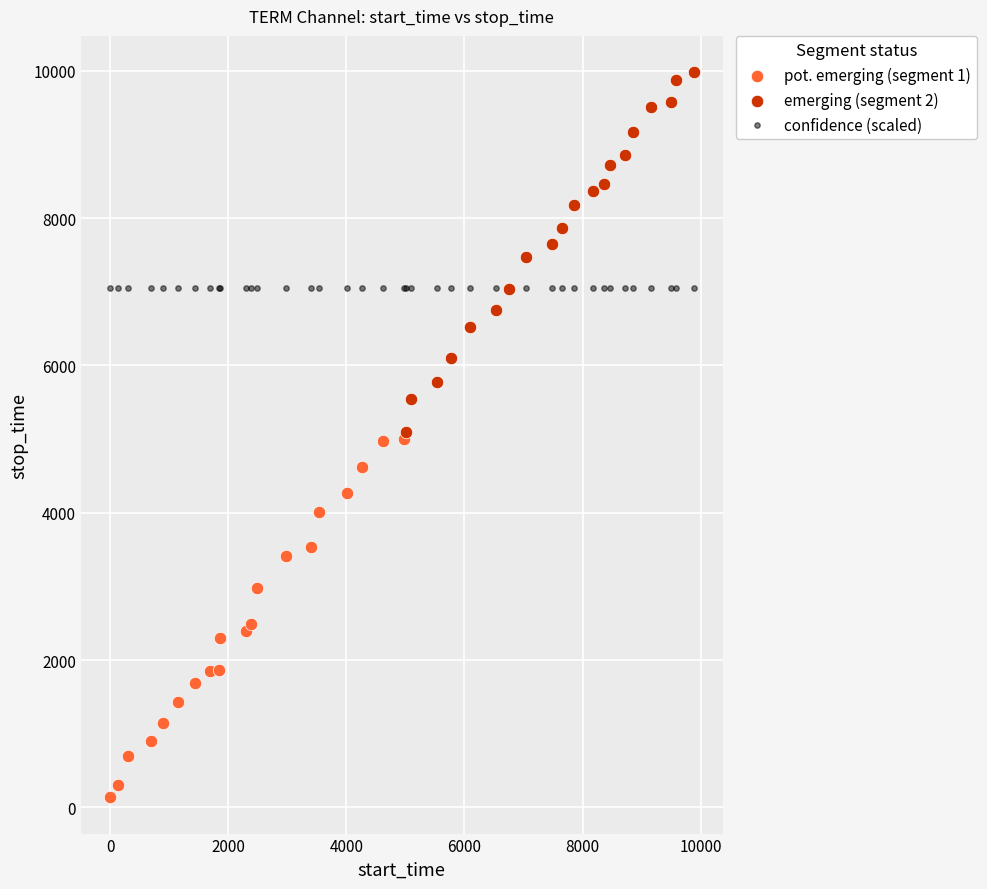

Which series reaches the minimum Y coordinate?

pot. emerging (segment 1)